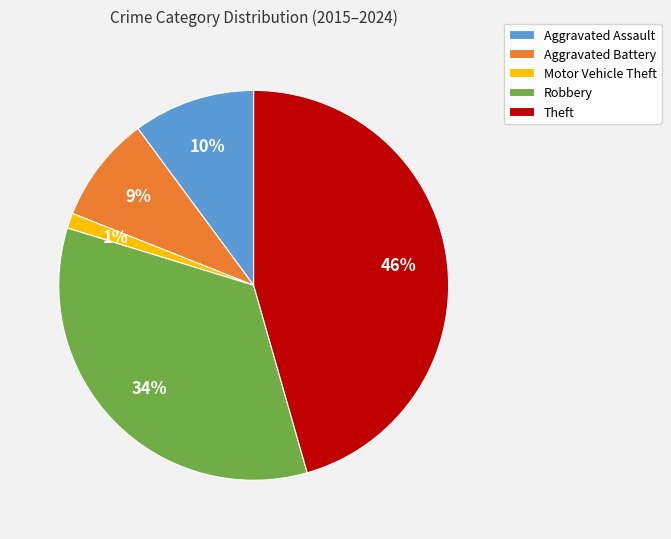

How many segments does this pie chart have?

5